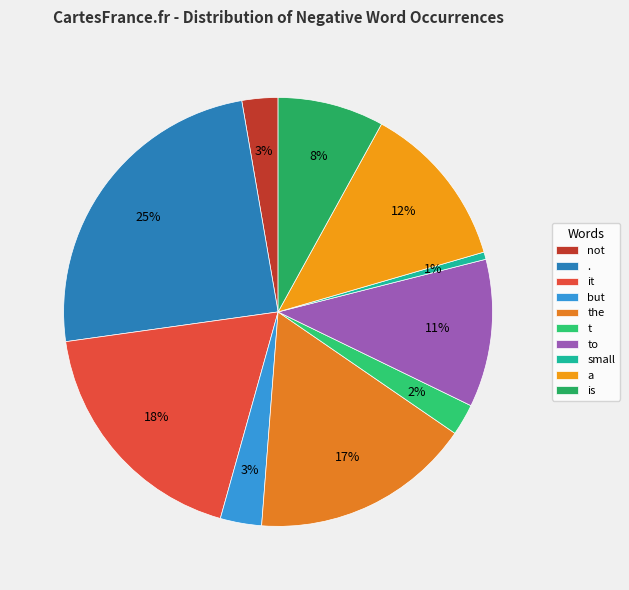

Count the number of slices in the pie.

10